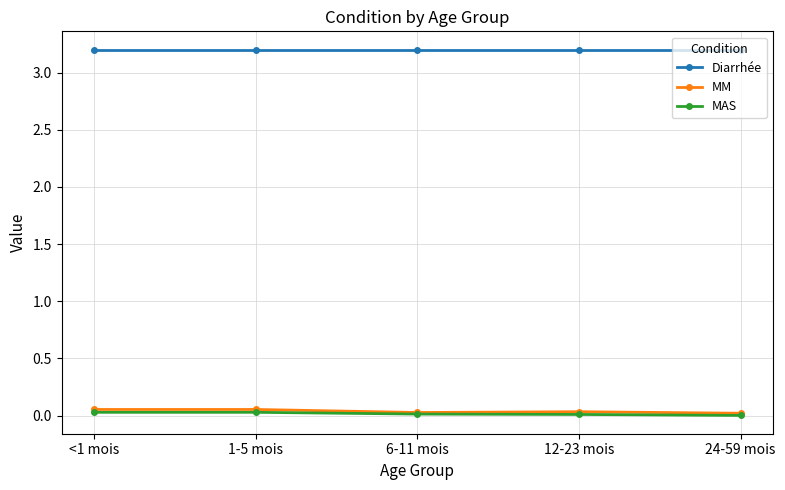

What position from the left is 6-11 mois?

3